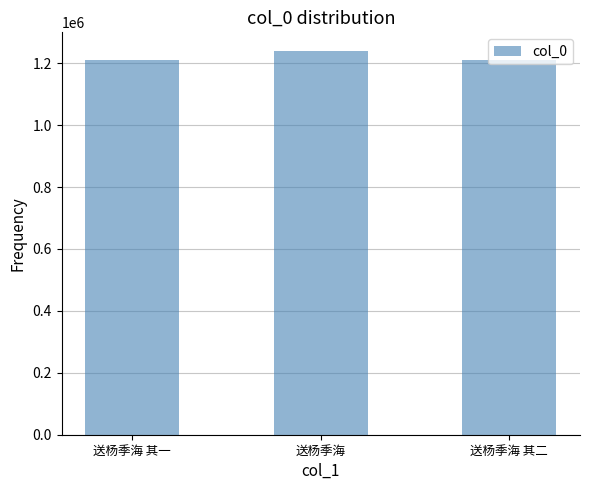

The chart shows a value of 1210694 at 送杨季海 其一. True or false?

True